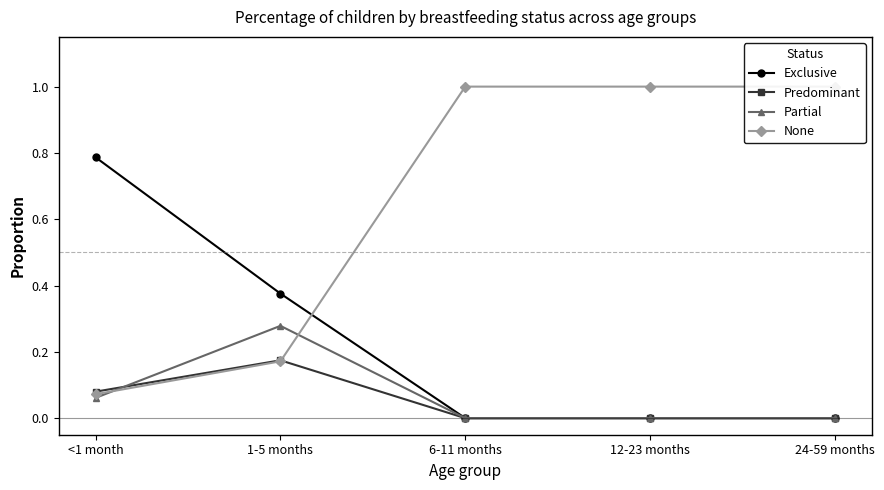

What are all the series names shown in the legend?

Exclusive, Predominant, Partial, None